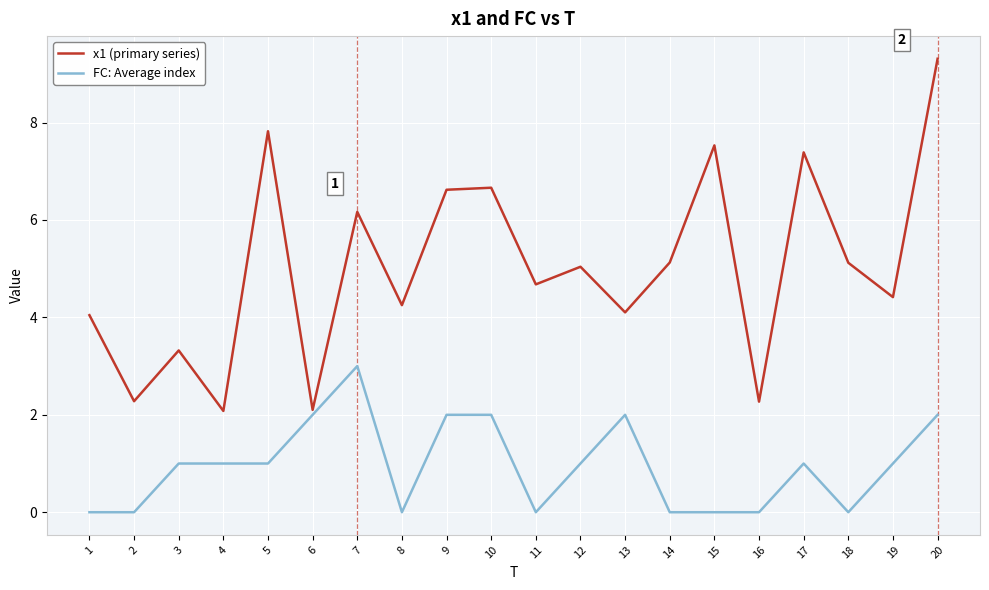

The value of x1 (primary series) at 18 is 5.1. True or false?

True